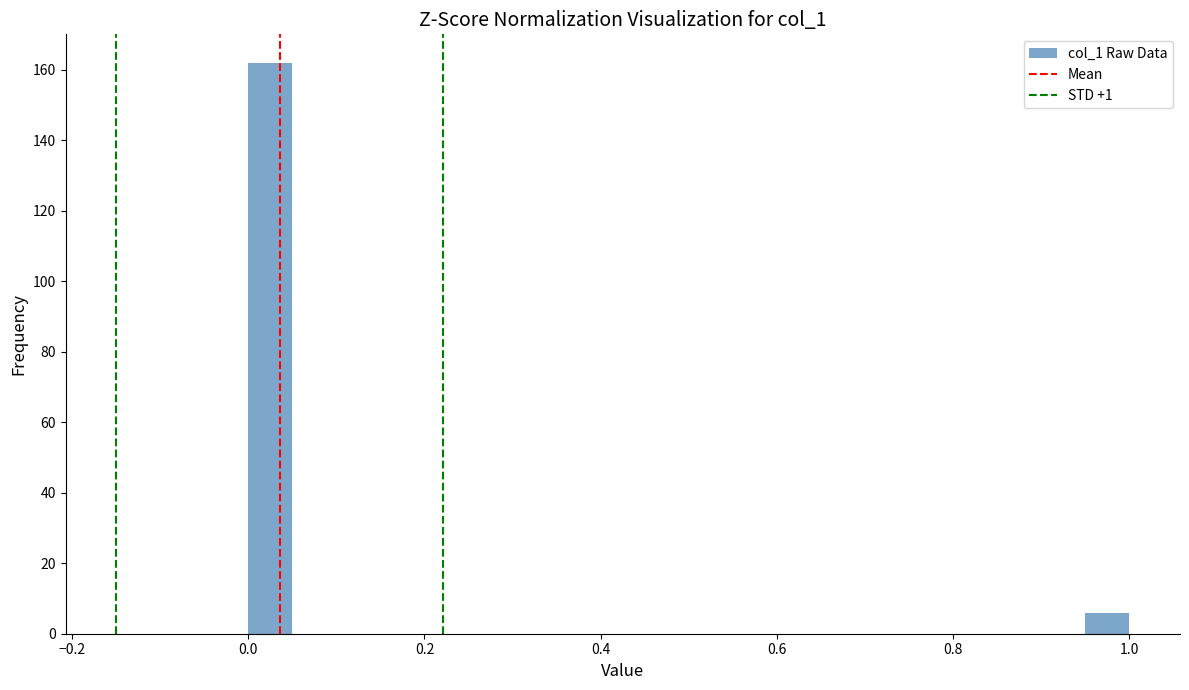

Around what value on the x-axis is the tallest bar? Give the approximate position of its centre, as read against the axis.

0.02